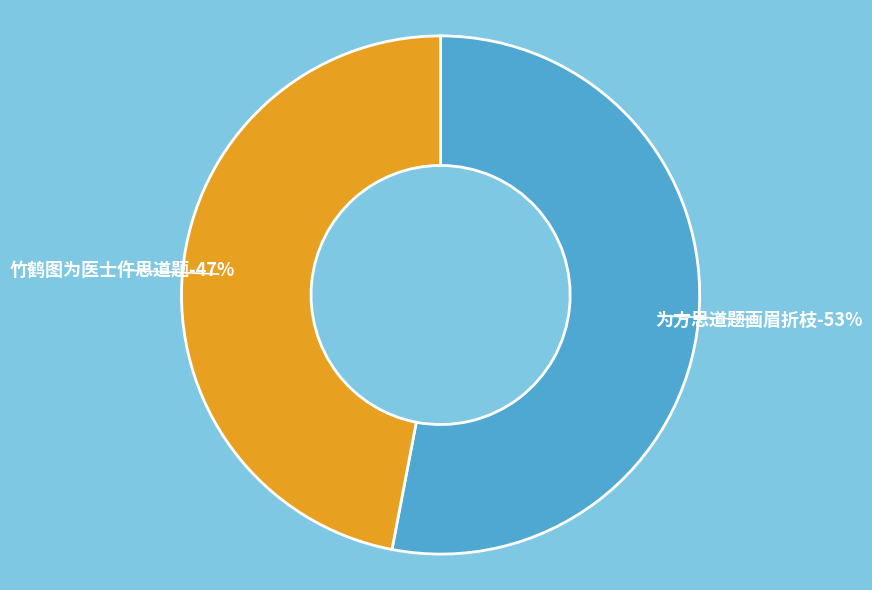

Combined, do 为方思道题画眉折枝 and 竹鹤图为医士仵思道题 account for over 50%?

Yes